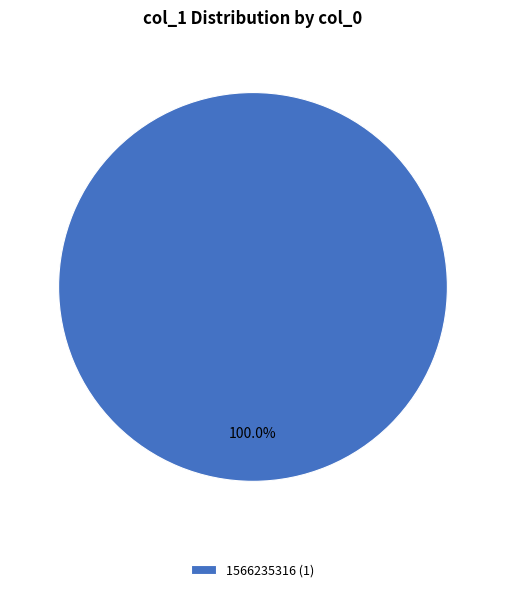

What is the majority slice?

1566235316 (1)